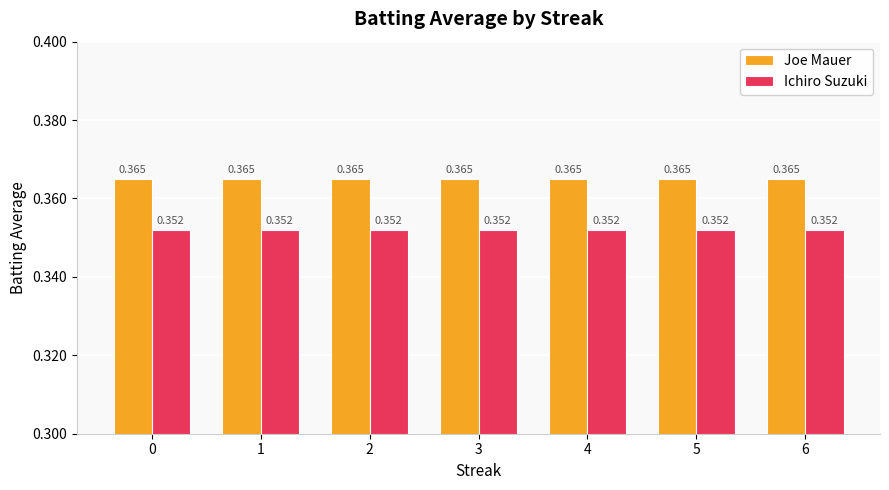

Is the value of Joe Mauer at 3 greater than the value of Ichiro Suzuki at 5?

Yes